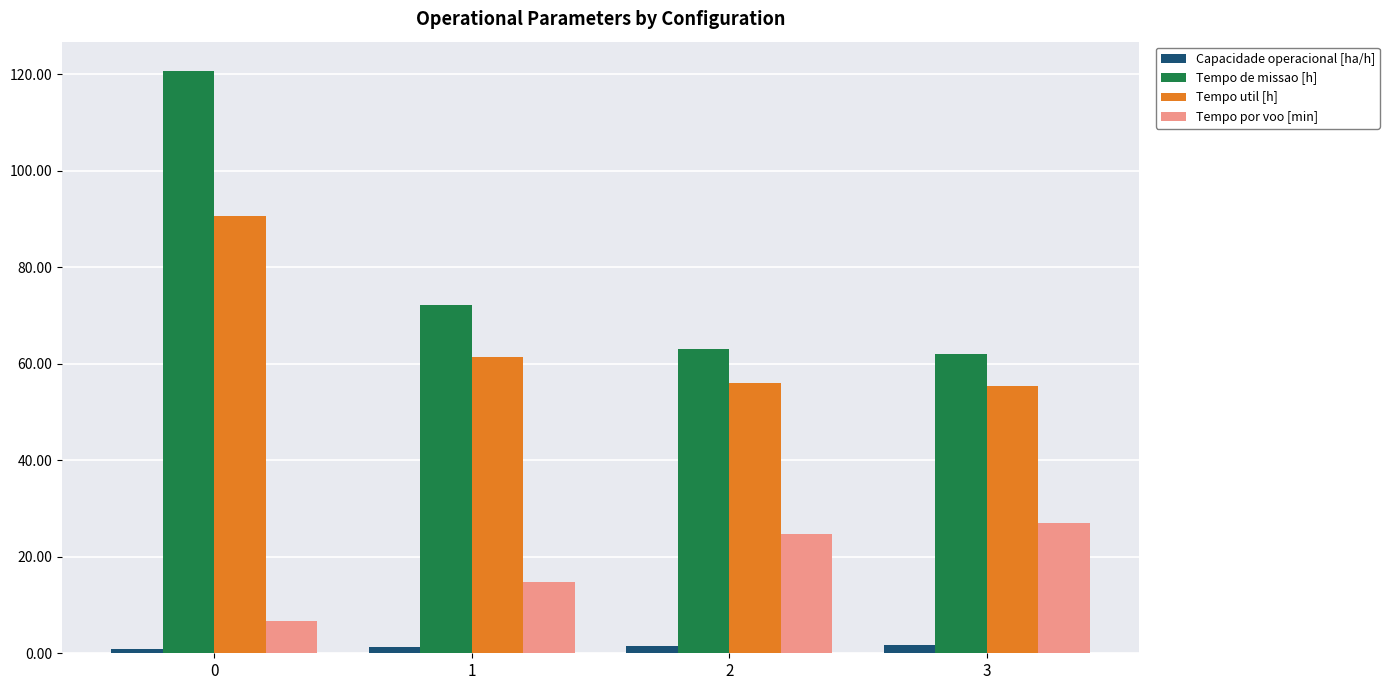

What are all the series names shown in the legend?

Capacidade operacional [ha/h], Tempo de missao [h], Tempo util [h], Tempo por voo [min]